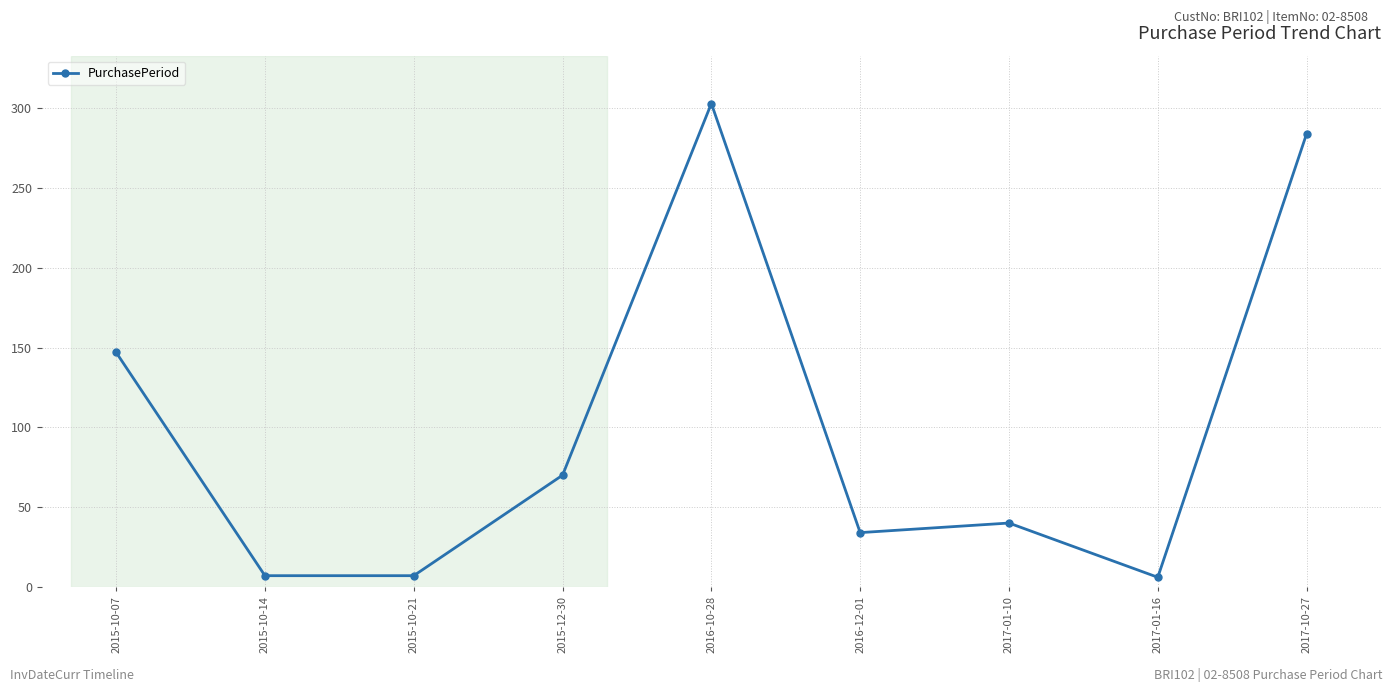

Is this an area chart (filled region under the line)?

No